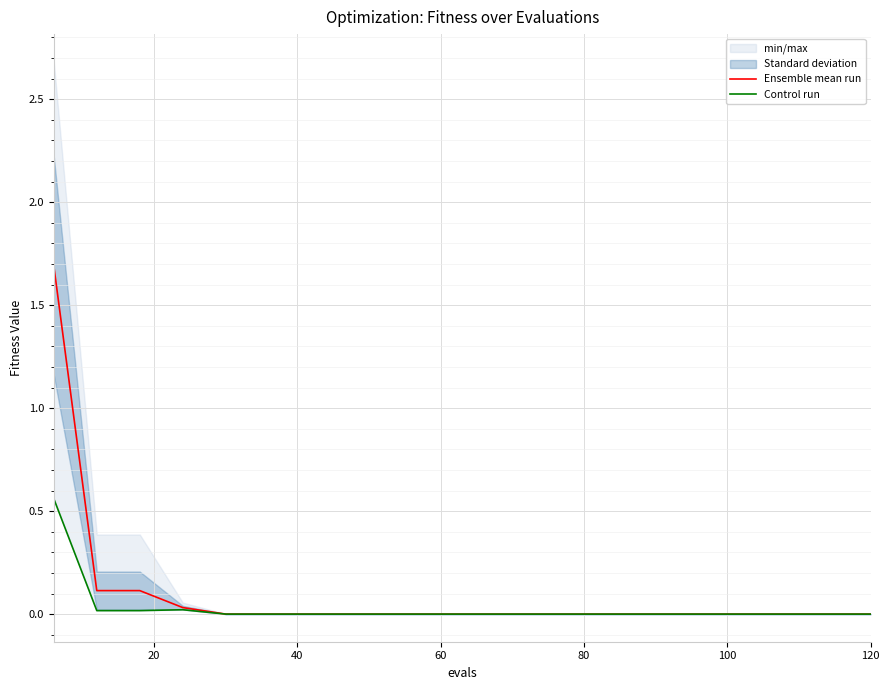

At 120, list the series in order from largest to smallest.

Ensemble mean run, Control run